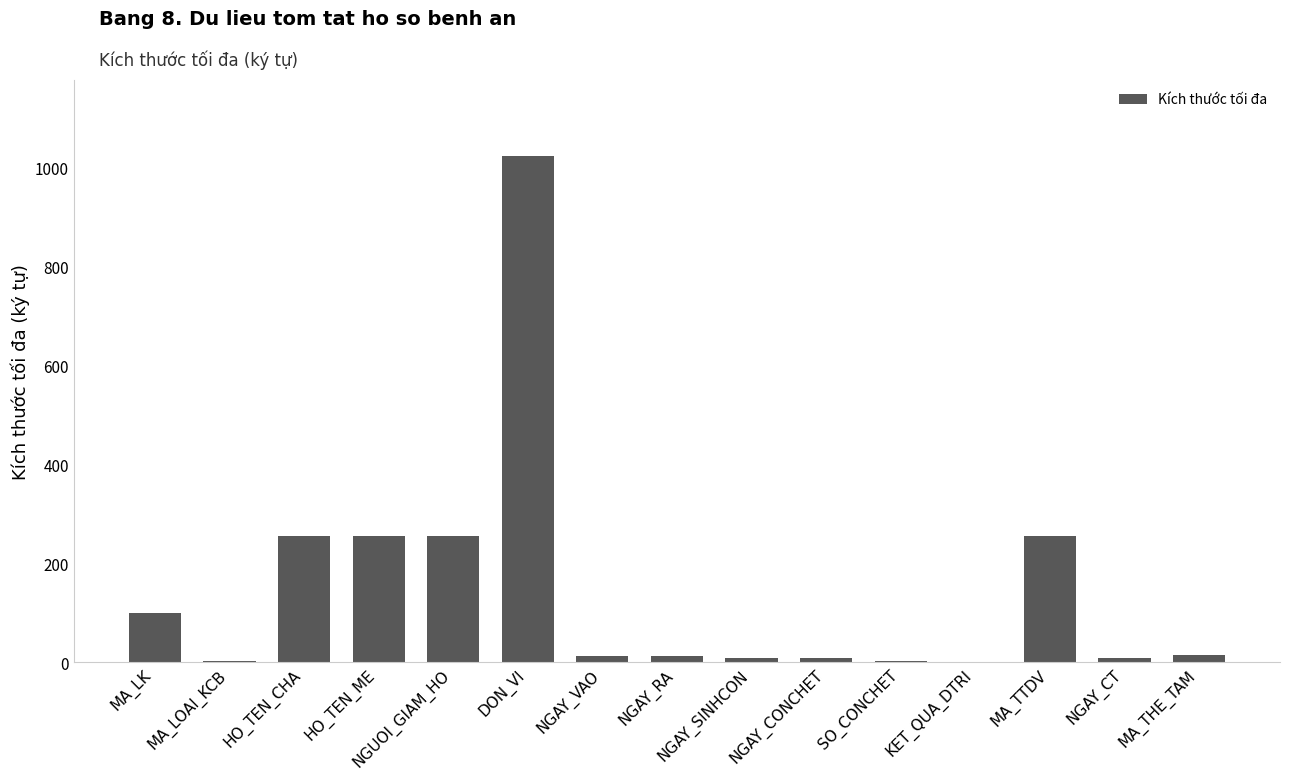

The value at HO_TEN_CHA is 132. True or false?

False